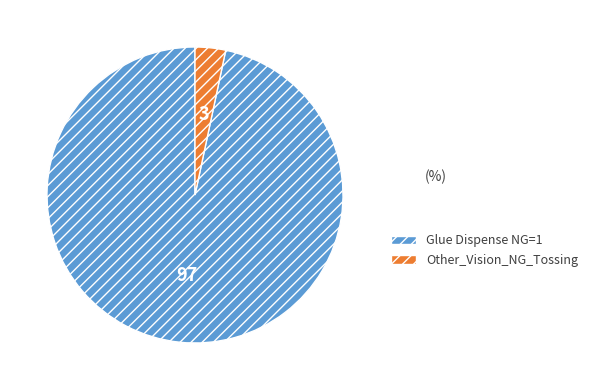

Approximately how many times larger is the value at Glue Dispense NG=1 compared to Other_Vision_NG_Tossing?

29.0